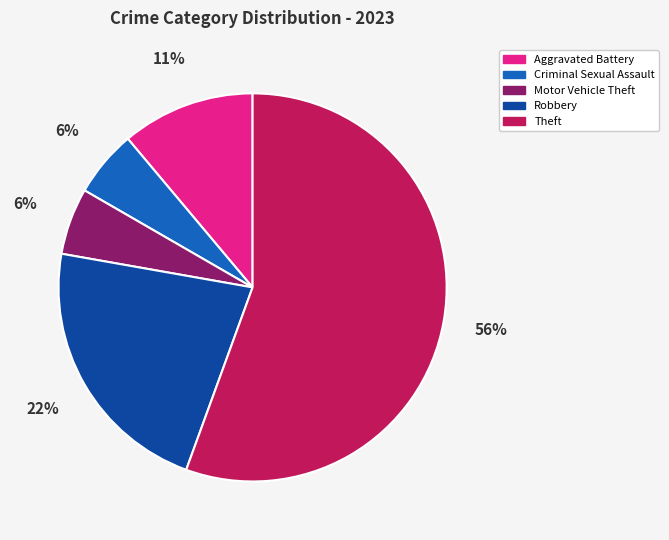

Which has a higher value, Criminal Sexual Assault or Robbery?

Robbery